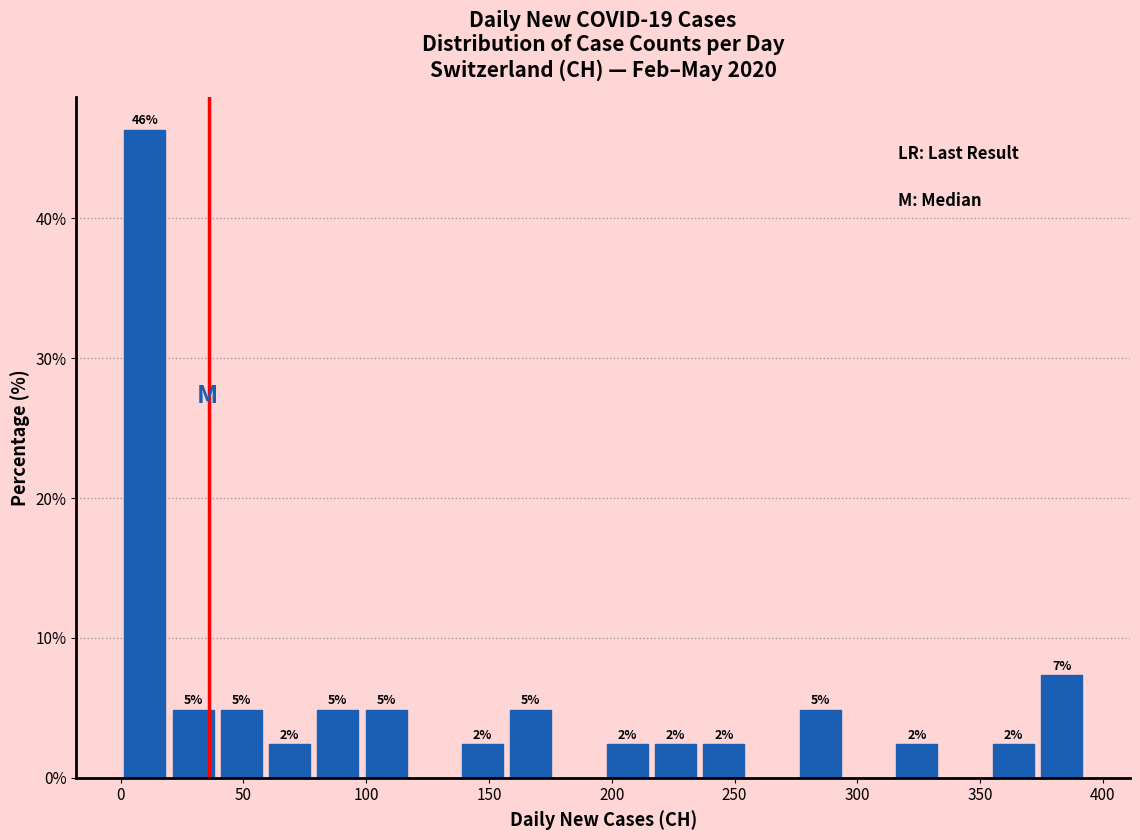

Read against the x-axis, roughly where is the centre of the tallest bar?

10